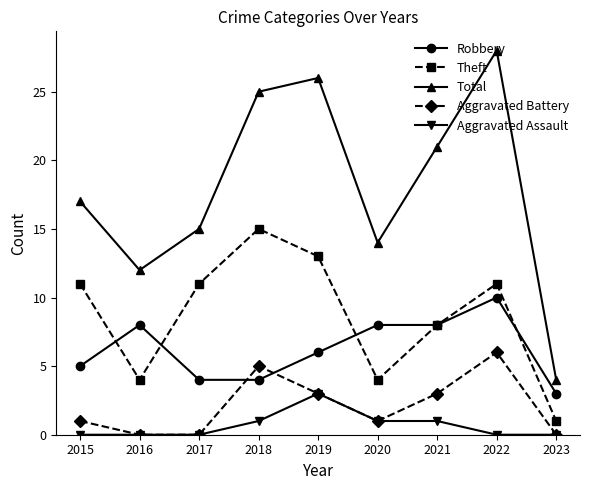

At which category is the sum across all series the highest?

2022